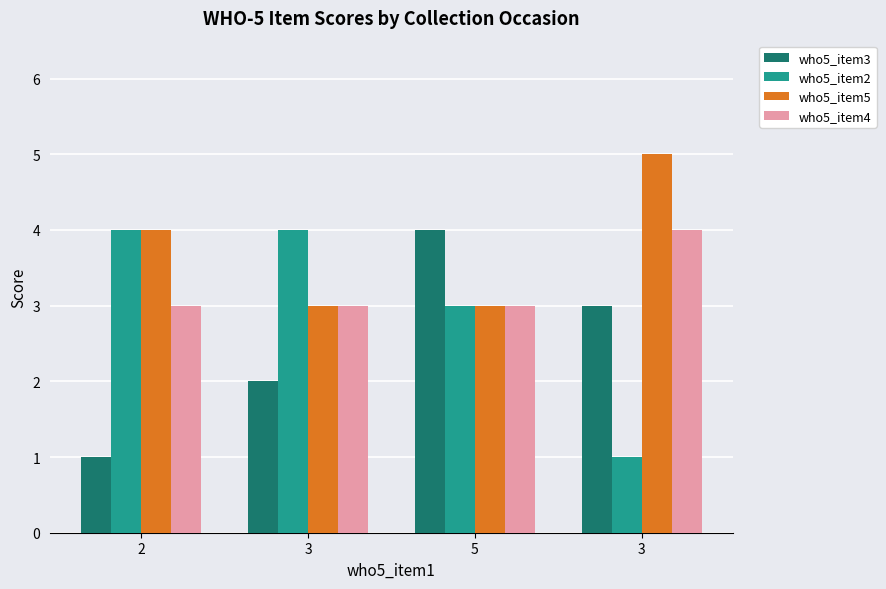

Reading right to left, what are all the values shown in this chart?

who5_item3: 3	4	2	1
who5_item2: 1	3	4	4
who5_item5: 5	3	3	4
who5_item4: 4	3	3	3